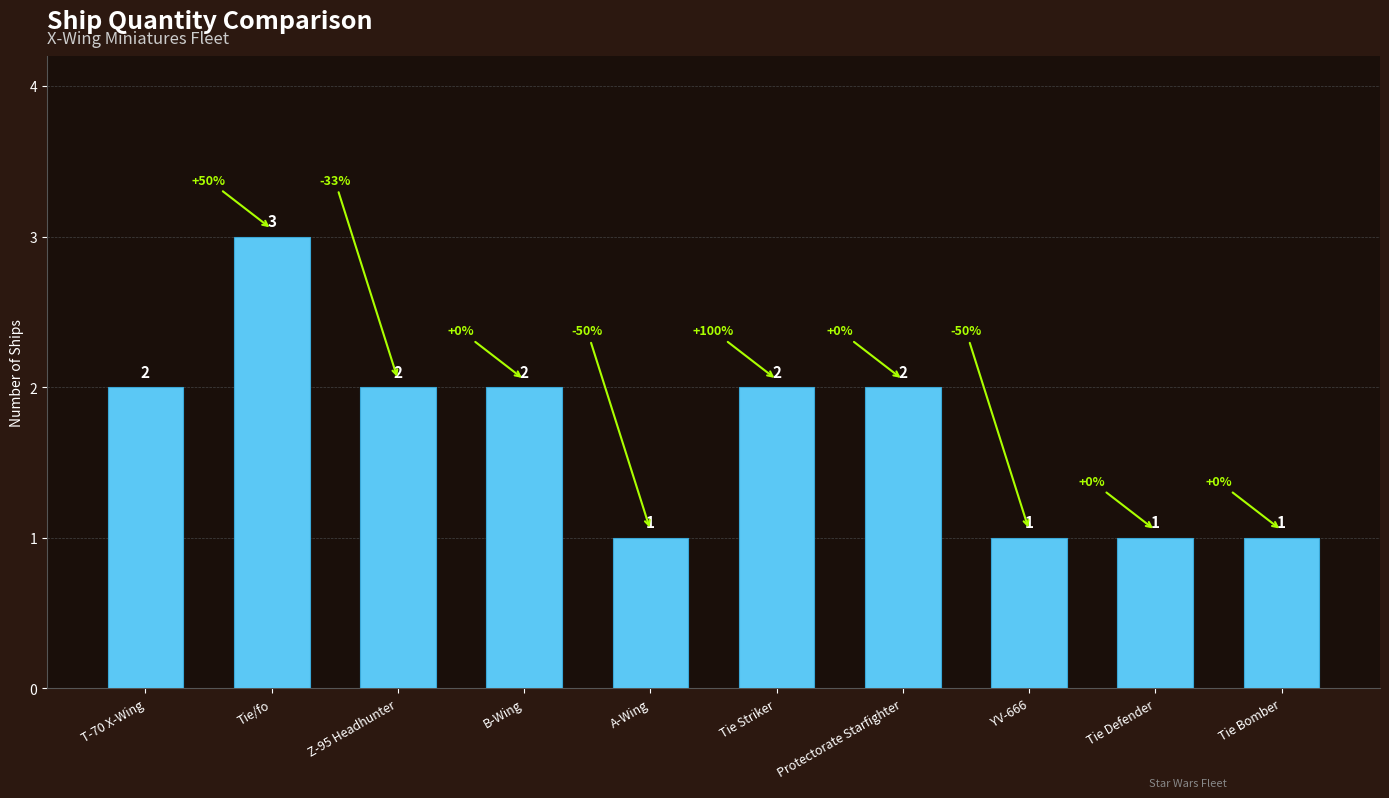

What is the ratio of the value at A-Wing to the value at B-Wing?

0.5